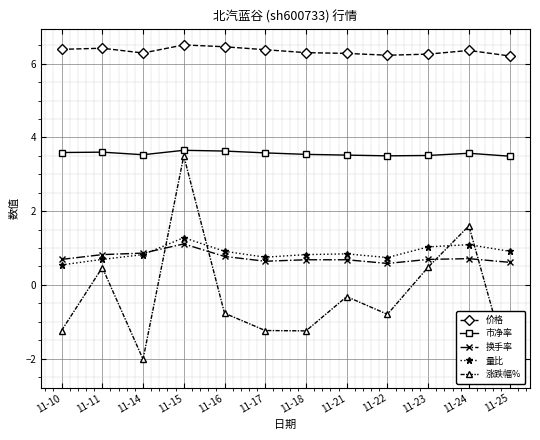

At how many categories does at least one series exceed -1?

12